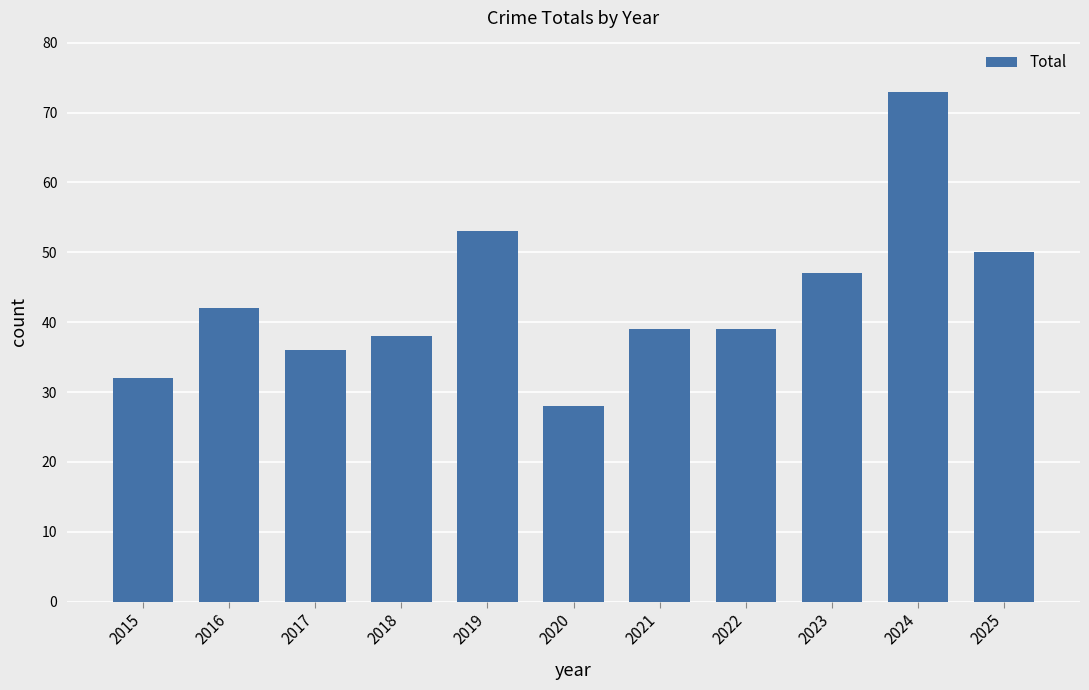

The value at 2025 is 50. True or false?

True